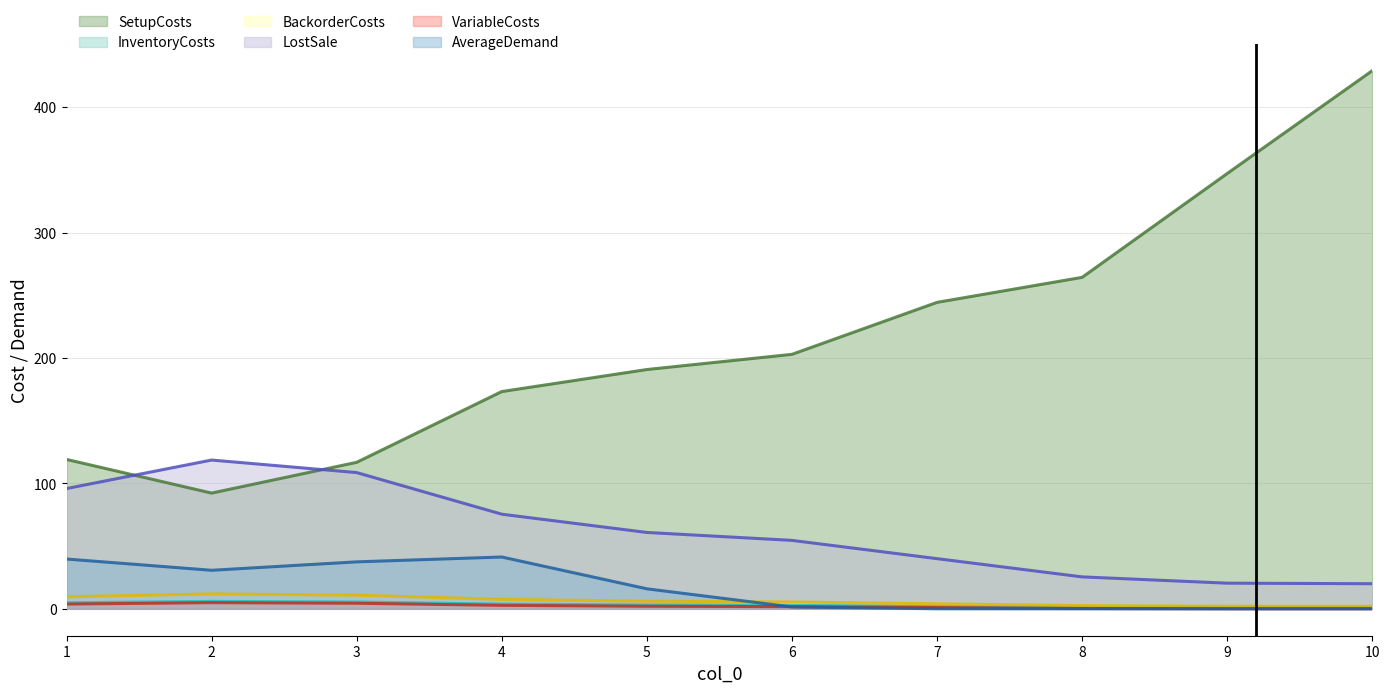

Rank the categories by VariableCosts value from highest to lowest.

2, 3, 1, 4, 5, 6, 7, 8, 9, 10